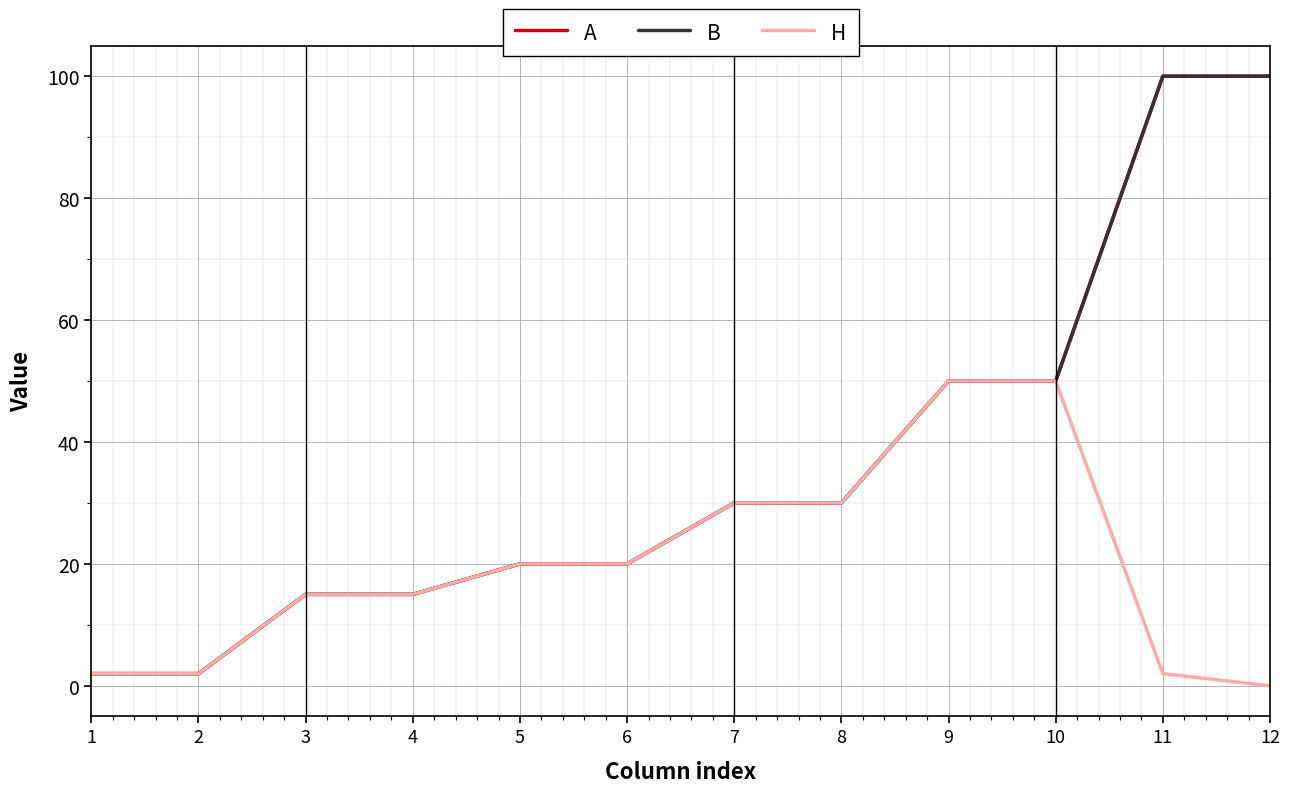

Reading right to left, transcribe all the data shown in this chart.

A: 12=100	11=100	10=50	9=50	8=30	7=30	6=20	5=20	4=15	3=15	2=2	1=2
B: 12=100	11=100	10=50	9=50	8=30	7=30	6=20	5=20	4=15	3=15	2=2	1=2
H: 12=0	11=2	10=50	9=50	8=30	7=30	6=20	5=20	4=15	3=15	2=2	1=2